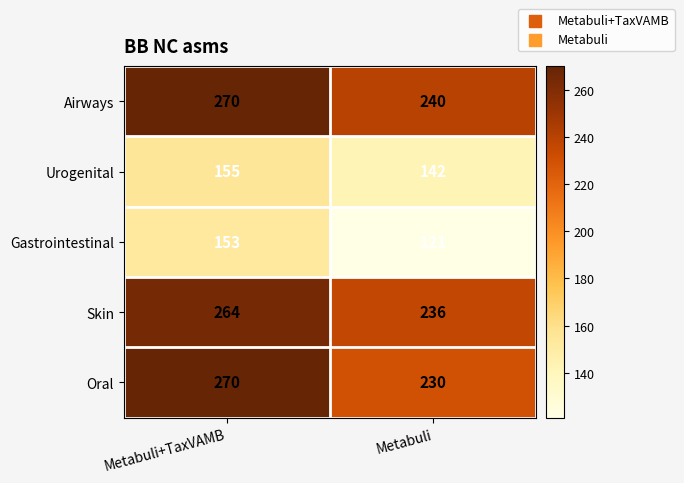

Reading left to right, what are all the values shown in this chart?

Airways: 270	240
Urogenital: 155	142
Gastrointestinal: 153	121
Skin: 264	236
Oral: 270	230